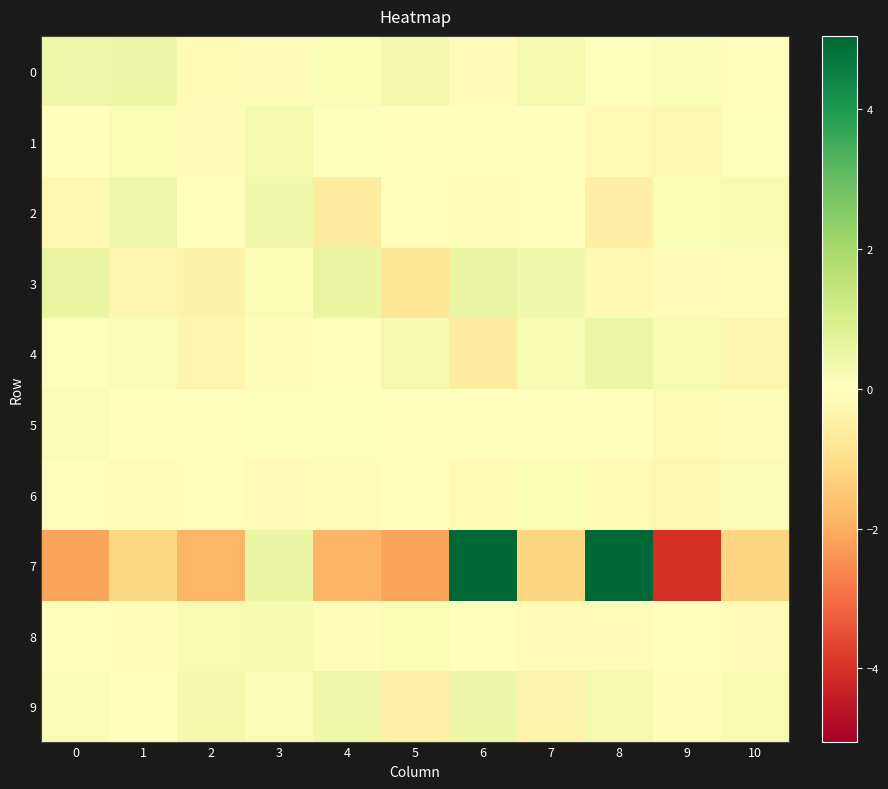

At which category is the sum across all series the highest?

6